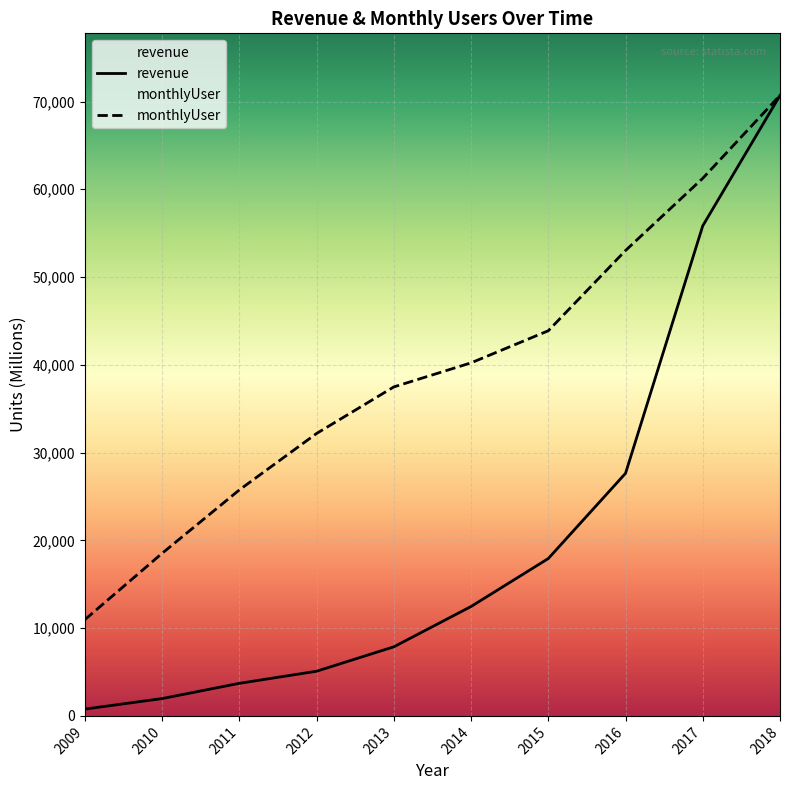

What is the smallest value displayed?

777.0